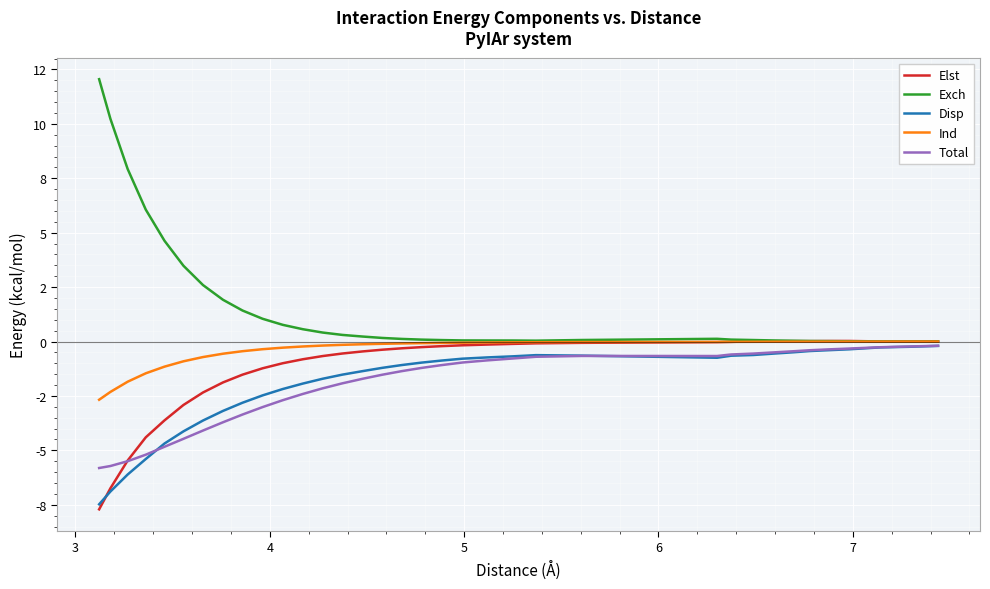

List the series in order of their peak value, highest first.

Exch, Elst, Ind, Total, Disp